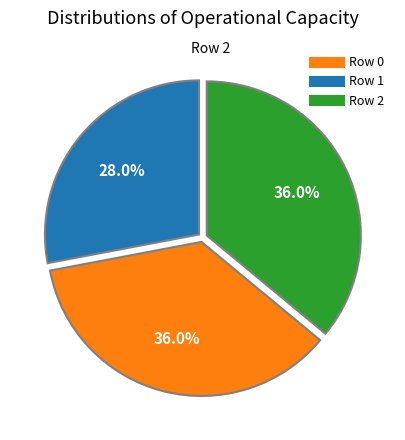

True or false: Row 1 accounts for 36% of the total.

True